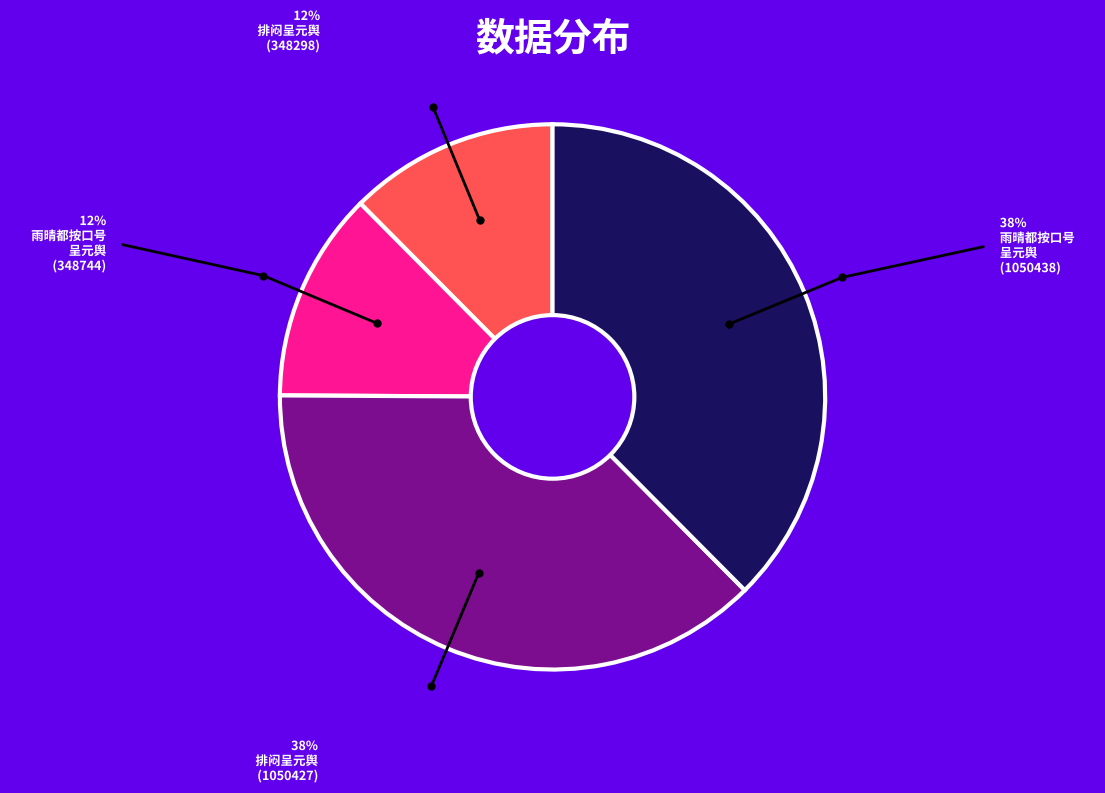

Is there a majority slice in this chart?

No